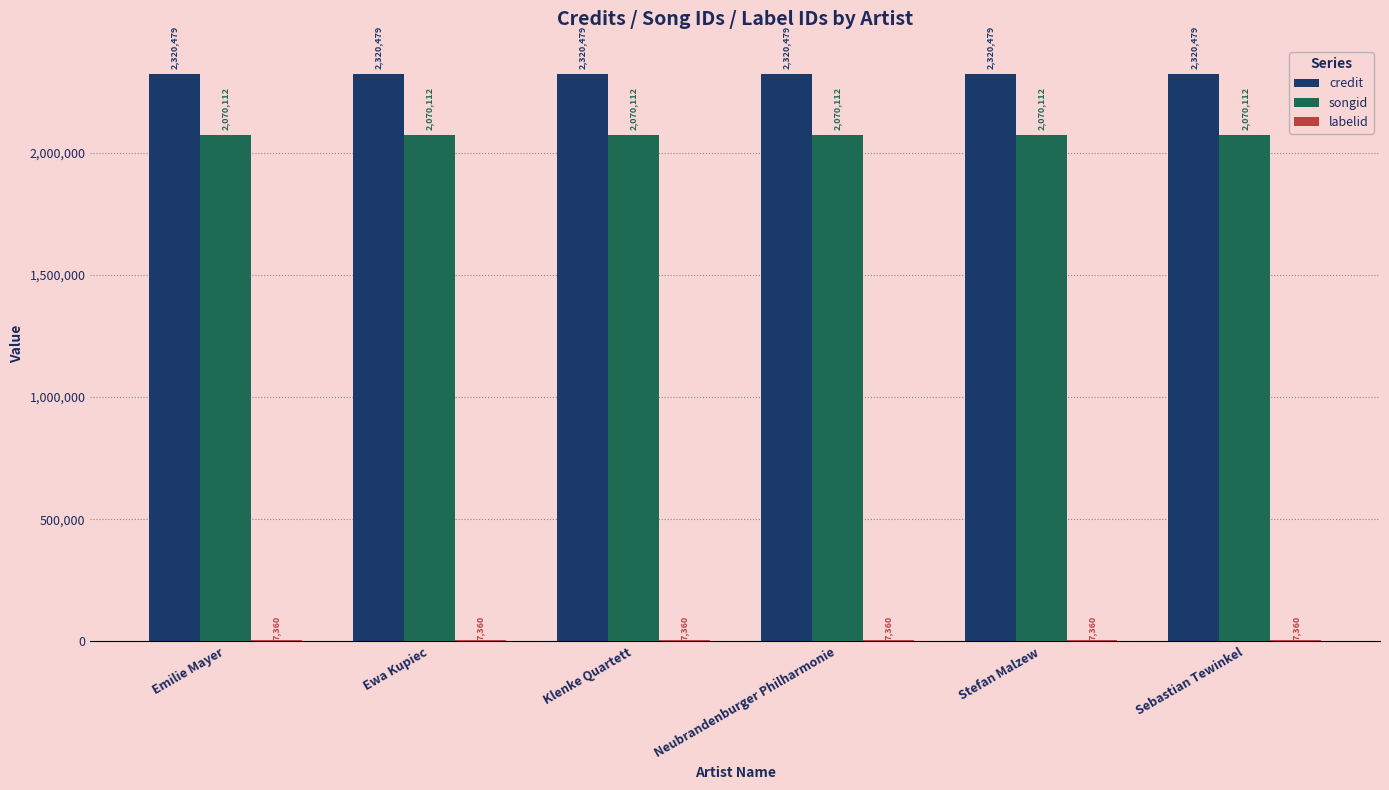

Does the chart contain any negative values?

No